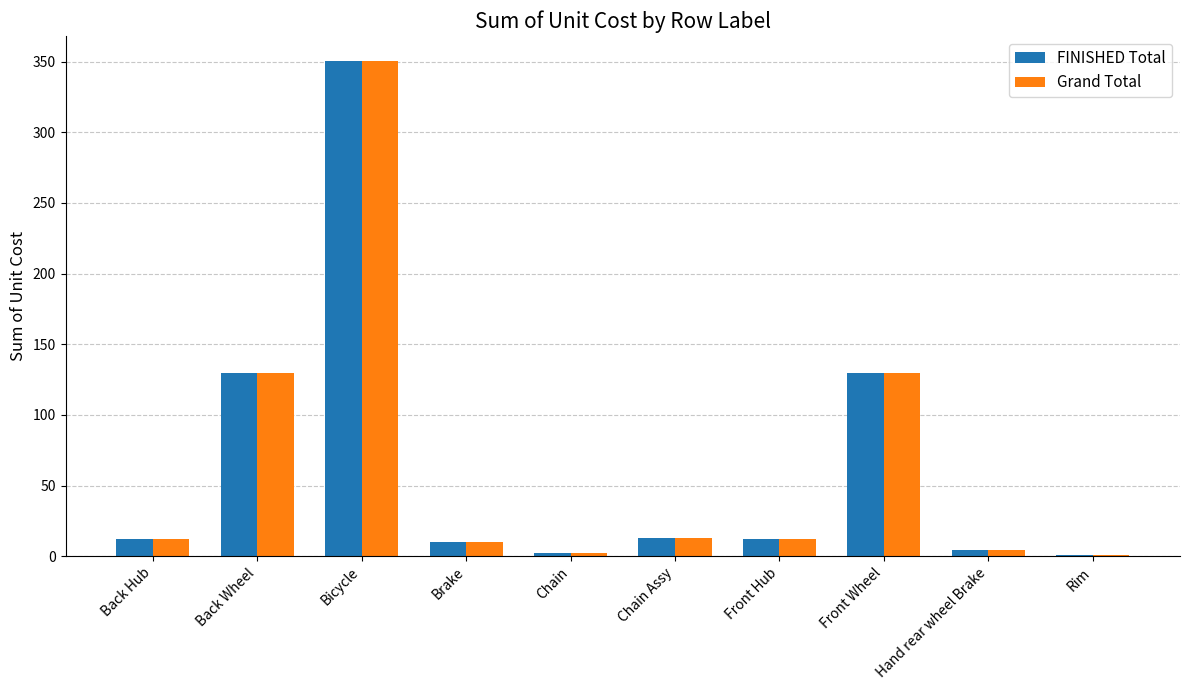

Which label corresponds to the largest value in the chart?

Bicycle